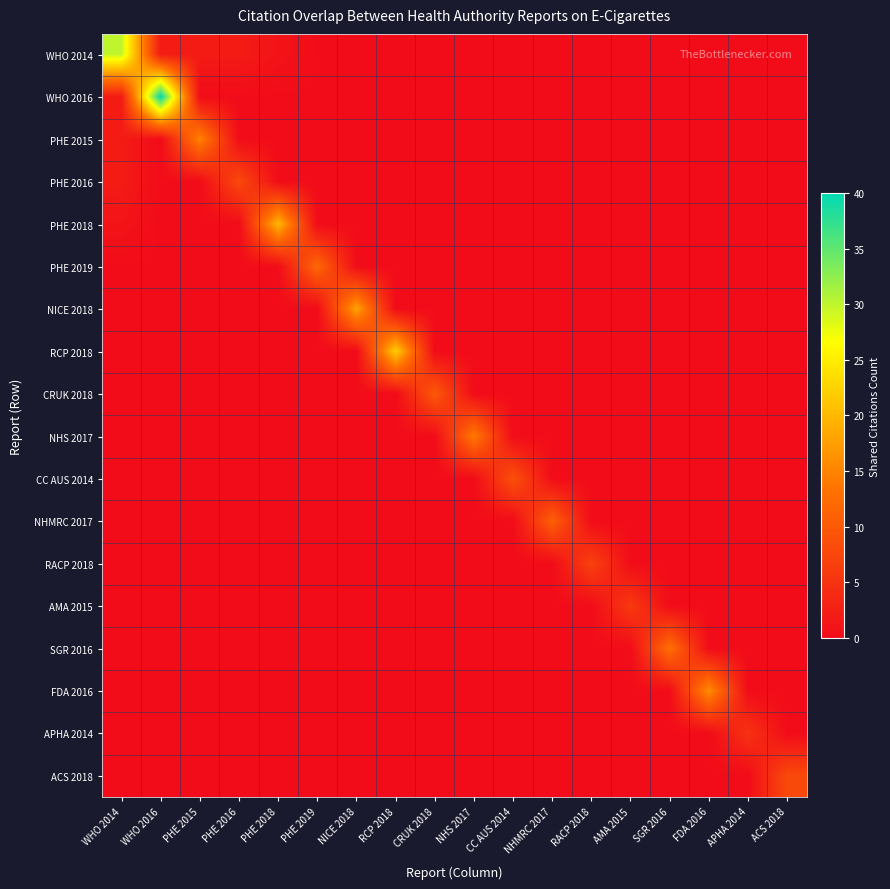

Reading right to left, transcribe all the data shown in this chart.

WHO 2014: ACS 2018=0	APHA 2014=0	FDA 2016=0	SGR 2016=0	AMA 2015=0	RACP 2018=0	NHMRC 2017=0	CC AUS 2014=0	NHS 2017=0	CRUK 2018=0	RCP 2018=0	NICE 2018=0	PHE 2019=0	PHE 2018=1	PHE 2016=2	PHE 2015=2	WHO 2016=2	WHO 2014=30
WHO 2016: ACS 2018=0	APHA 2014=0	FDA 2016=0	SGR 2016=0	AMA 2015=0	RACP 2018=0	NHMRC 2017=0	CC AUS 2014=0	NHS 2017=0	CRUK 2018=0	RCP 2018=0	NICE 2018=0	PHE 2019=0	PHE 2018=0	PHE 2016=0	PHE 2015=0	WHO 2016=40	WHO 2014=2
PHE 2015: ACS 2018=0	APHA 2014=0	FDA 2016=0	SGR 2016=0	AMA 2015=0	RACP 2018=0	NHMRC 2017=0	CC AUS 2014=0	NHS 2017=0	CRUK 2018=0	RCP 2018=0	NICE 2018=0	PHE 2019=0	PHE 2018=0	PHE 2016=0	PHE 2015=15	WHO 2016=0	WHO 2014=2
PHE 2016: ACS 2018=0	APHA 2014=0	FDA 2016=0	SGR 2016=0	AMA 2015=0	RACP 2018=0	NHMRC 2017=0	CC AUS 2014=0	NHS 2017=0	CRUK 2018=0	RCP 2018=0	NICE 2018=0	PHE 2019=0	PHE 2018=0	PHE 2016=8	PHE 2015=0	WHO 2016=0	WHO 2014=2
PHE 2018: ACS 2018=0	APHA 2014=0	FDA 2016=0	SGR 2016=0	AMA 2015=0	RACP 2018=0	NHMRC 2017=0	CC AUS 2014=0	NHS 2017=0	CRUK 2018=0	RCP 2018=0	NICE 2018=0	PHE 2019=0	PHE 2018=20	PHE 2016=0	PHE 2015=0	WHO 2016=0	WHO 2014=1
PHE 2019: ACS 2018=0	APHA 2014=0	FDA 2016=0	SGR 2016=0	AMA 2015=0	RACP 2018=0	NHMRC 2017=0	CC AUS 2014=0	NHS 2017=0	CRUK 2018=0	RCP 2018=0	NICE 2018=0	PHE 2019=12	PHE 2018=0	PHE 2016=0	PHE 2015=0	WHO 2016=0	WHO 2014=0
NICE 2018: ACS 2018=0	APHA 2014=0	FDA 2016=0	SGR 2016=0	AMA 2015=0	RACP 2018=0	NHMRC 2017=0	CC AUS 2014=0	NHS 2017=0	CRUK 2018=0	RCP 2018=0	NICE 2018=18	PHE 2019=0	PHE 2018=0	PHE 2016=0	PHE 2015=0	WHO 2016=0	WHO 2014=0
RCP 2018: ACS 2018=0	APHA 2014=0	FDA 2016=0	SGR 2016=0	AMA 2015=0	RACP 2018=0	NHMRC 2017=0	CC AUS 2014=0	NHS 2017=0	CRUK 2018=0	RCP 2018=22	NICE 2018=0	PHE 2019=0	PHE 2018=0	PHE 2016=0	PHE 2015=0	WHO 2016=0	WHO 2014=0
CRUK 2018: ACS 2018=0	APHA 2014=0	FDA 2016=0	SGR 2016=0	AMA 2015=0	RACP 2018=0	NHMRC 2017=0	CC AUS 2014=0	NHS 2017=0	CRUK 2018=10	RCP 2018=0	NICE 2018=0	PHE 2019=0	PHE 2018=0	PHE 2016=0	PHE 2015=0	WHO 2016=0	WHO 2014=0
NHS 2017: ACS 2018=0	APHA 2014=0	FDA 2016=0	SGR 2016=0	AMA 2015=0	RACP 2018=0	NHMRC 2017=0	CC AUS 2014=0	NHS 2017=14	CRUK 2018=0	RCP 2018=0	NICE 2018=0	PHE 2019=0	PHE 2018=0	PHE 2016=0	PHE 2015=0	WHO 2016=0	WHO 2014=0
CC AUS 2014: ACS 2018=0	APHA 2014=0	FDA 2016=0	SGR 2016=0	AMA 2015=0	RACP 2018=0	NHMRC 2017=0	CC AUS 2014=9	NHS 2017=0	CRUK 2018=0	RCP 2018=0	NICE 2018=0	PHE 2019=0	PHE 2018=0	PHE 2016=0	PHE 2015=0	WHO 2016=0	WHO 2014=0
NHMRC 2017: ACS 2018=0	APHA 2014=0	FDA 2016=0	SGR 2016=0	AMA 2015=0	RACP 2018=0	NHMRC 2017=11	CC AUS 2014=0	NHS 2017=0	CRUK 2018=0	RCP 2018=0	NICE 2018=0	PHE 2019=0	PHE 2018=0	PHE 2016=0	PHE 2015=0	WHO 2016=0	WHO 2014=0
RACP 2018: ACS 2018=0	APHA 2014=0	FDA 2016=0	SGR 2016=0	AMA 2015=0	RACP 2018=7	NHMRC 2017=0	CC AUS 2014=0	NHS 2017=0	CRUK 2018=0	RCP 2018=0	NICE 2018=0	PHE 2019=0	PHE 2018=0	PHE 2016=0	PHE 2015=0	WHO 2016=0	WHO 2014=0
AMA 2015: ACS 2018=0	APHA 2014=0	FDA 2016=0	SGR 2016=0	AMA 2015=6	RACP 2018=0	NHMRC 2017=0	CC AUS 2014=0	NHS 2017=0	CRUK 2018=0	RCP 2018=0	NICE 2018=0	PHE 2019=0	PHE 2018=0	PHE 2016=0	PHE 2015=0	WHO 2016=0	WHO 2014=0
SGR 2016: ACS 2018=0	APHA 2014=0	FDA 2016=0	SGR 2016=13	AMA 2015=0	RACP 2018=0	NHMRC 2017=0	CC AUS 2014=0	NHS 2017=0	CRUK 2018=0	RCP 2018=0	NICE 2018=0	PHE 2019=0	PHE 2018=0	PHE 2016=0	PHE 2015=0	WHO 2016=0	WHO 2014=0
FDA 2016: ACS 2018=0	APHA 2014=0	FDA 2016=16	SGR 2016=0	AMA 2015=0	RACP 2018=0	NHMRC 2017=0	CC AUS 2014=0	NHS 2017=0	CRUK 2018=0	RCP 2018=0	NICE 2018=0	PHE 2019=0	PHE 2018=0	PHE 2016=0	PHE 2015=0	WHO 2016=0	WHO 2014=0
APHA 2014: ACS 2018=0	APHA 2014=5	FDA 2016=0	SGR 2016=0	AMA 2015=0	RACP 2018=0	NHMRC 2017=0	CC AUS 2014=0	NHS 2017=0	CRUK 2018=0	RCP 2018=0	NICE 2018=0	PHE 2019=0	PHE 2018=0	PHE 2016=0	PHE 2015=0	WHO 2016=0	WHO 2014=0
ACS 2018: ACS 2018=8	APHA 2014=0	FDA 2016=0	SGR 2016=0	AMA 2015=0	RACP 2018=0	NHMRC 2017=0	CC AUS 2014=0	NHS 2017=0	CRUK 2018=0	RCP 2018=0	NICE 2018=0	PHE 2019=0	PHE 2018=0	PHE 2016=0	PHE 2015=0	WHO 2016=0	WHO 2014=0